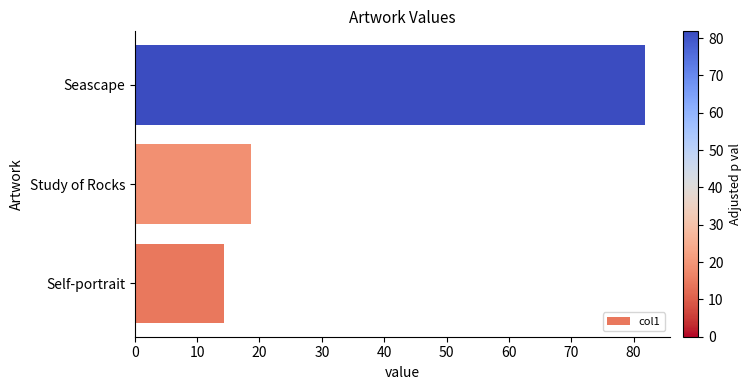

What is the minimum value shown in the chart?

14.3